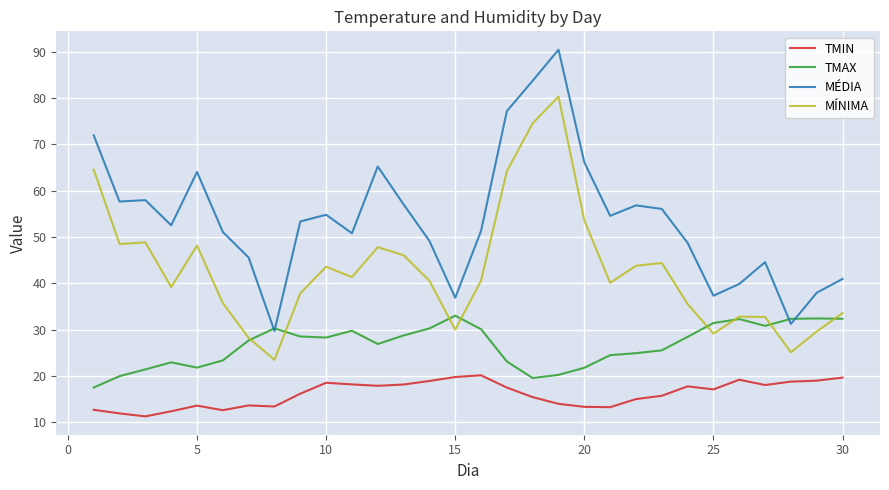

How many lines are shown in the chart?

4